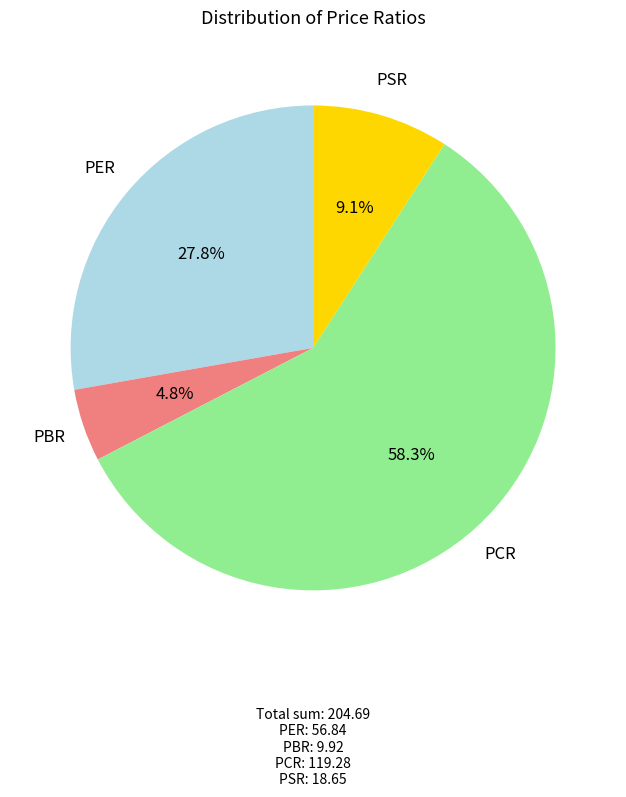

To the nearest percent, what is the average slice percentage?

25%